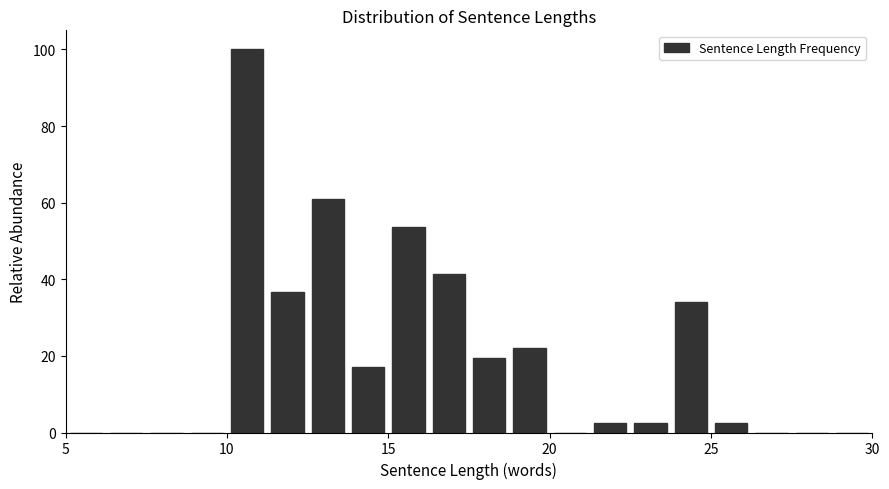

Read against the x-axis, roughly where is the centre of the tallest bar?

10.5